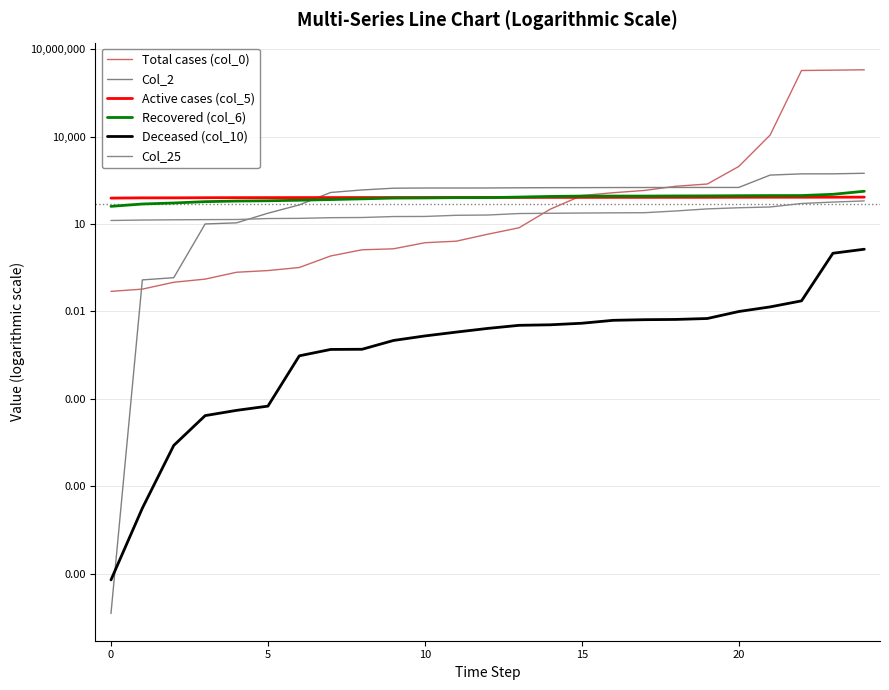

What is the difference between the maximum and minimum values in the Active cases (col_5) series?

6.3